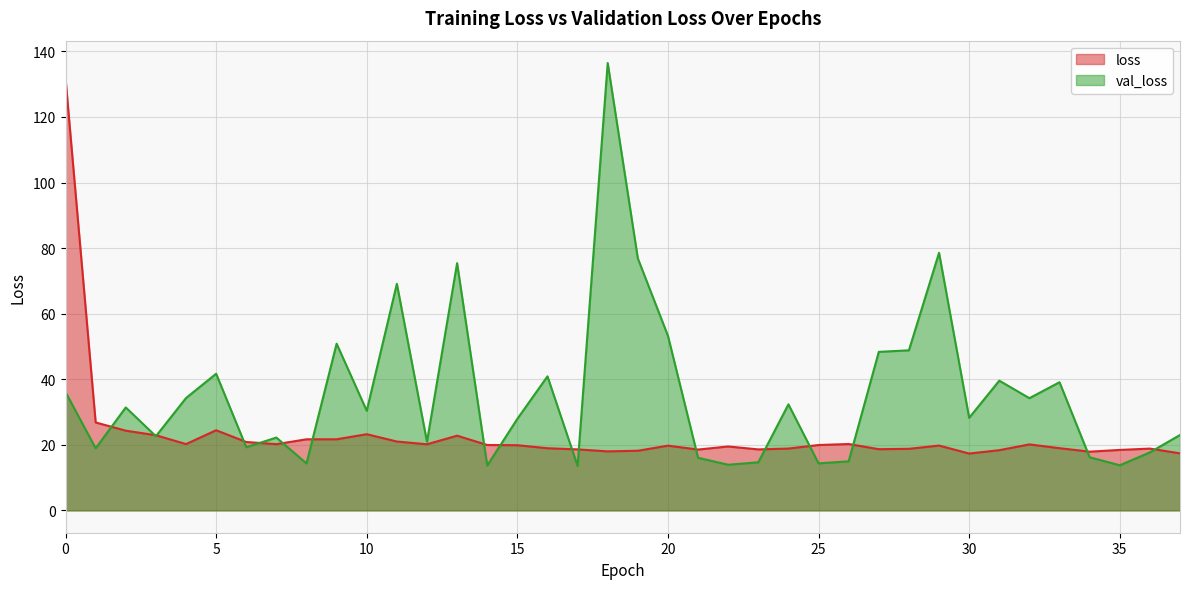

How many categories are shown in the chart?

38